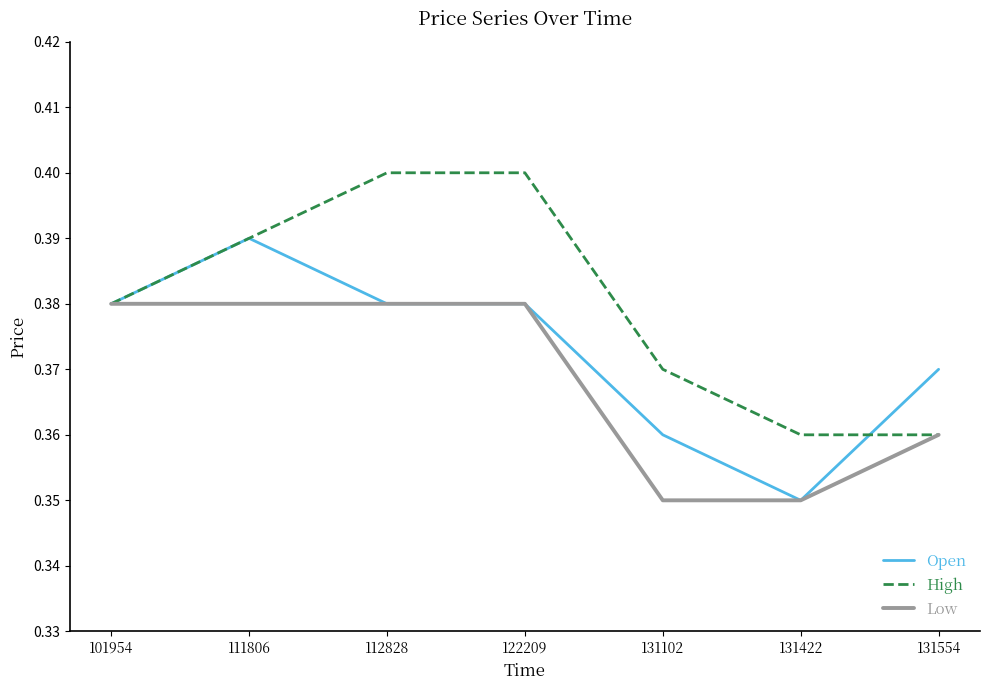

Is it true that Open equals 0.4 at 131102?

True